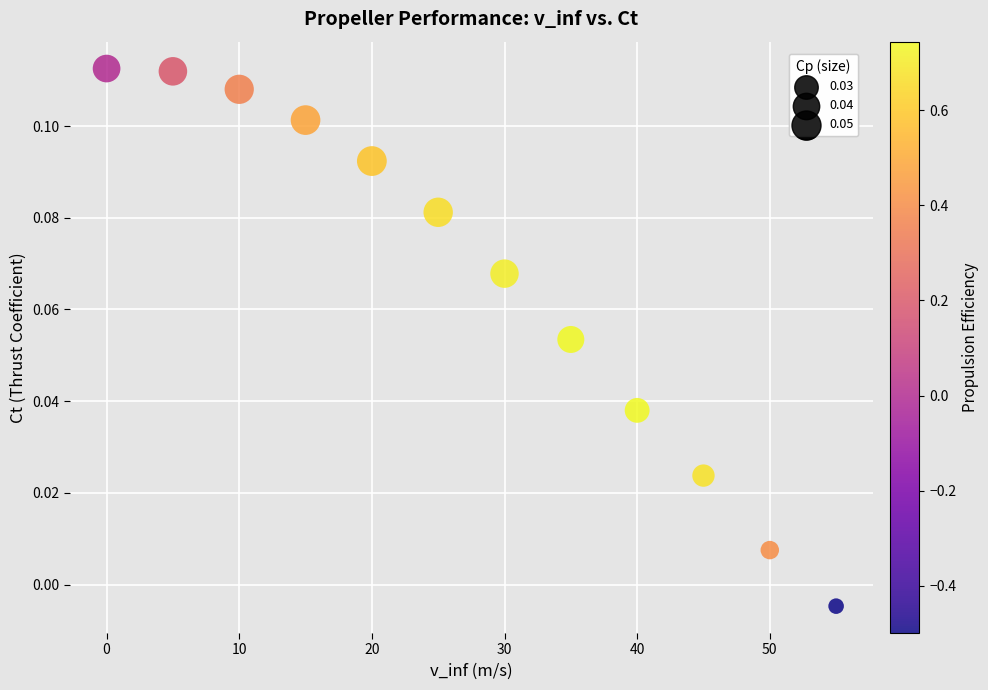

What is the range of X values (max minus min)?

55.0